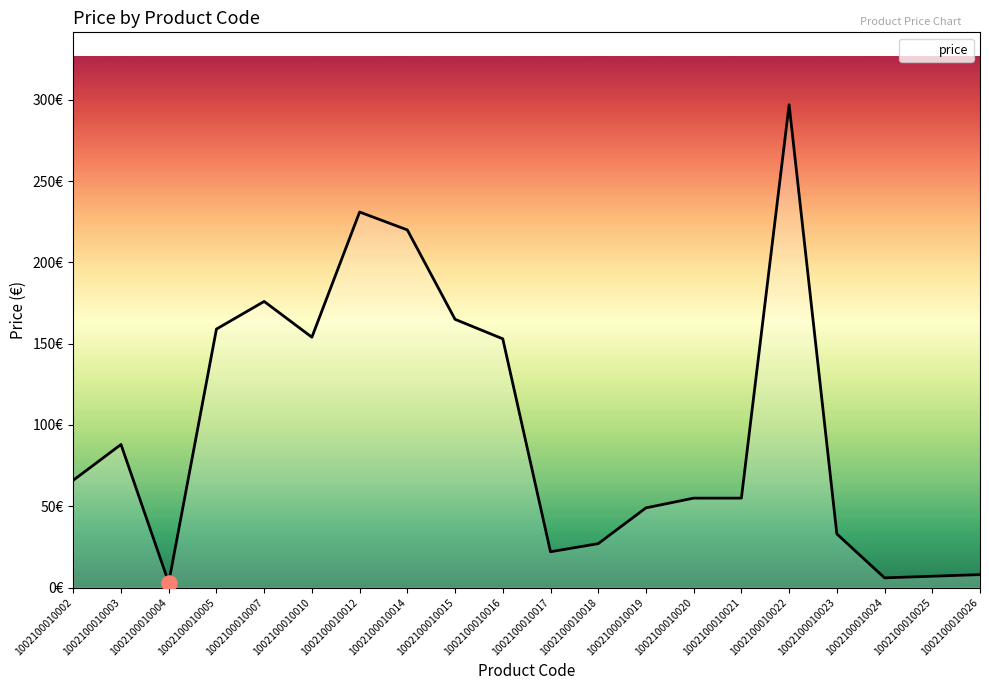

Does the chart have visible grid lines?

No